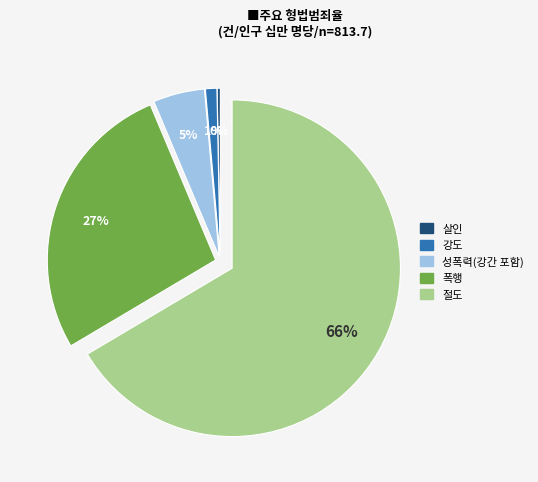

Count the number of slices in the pie.

5